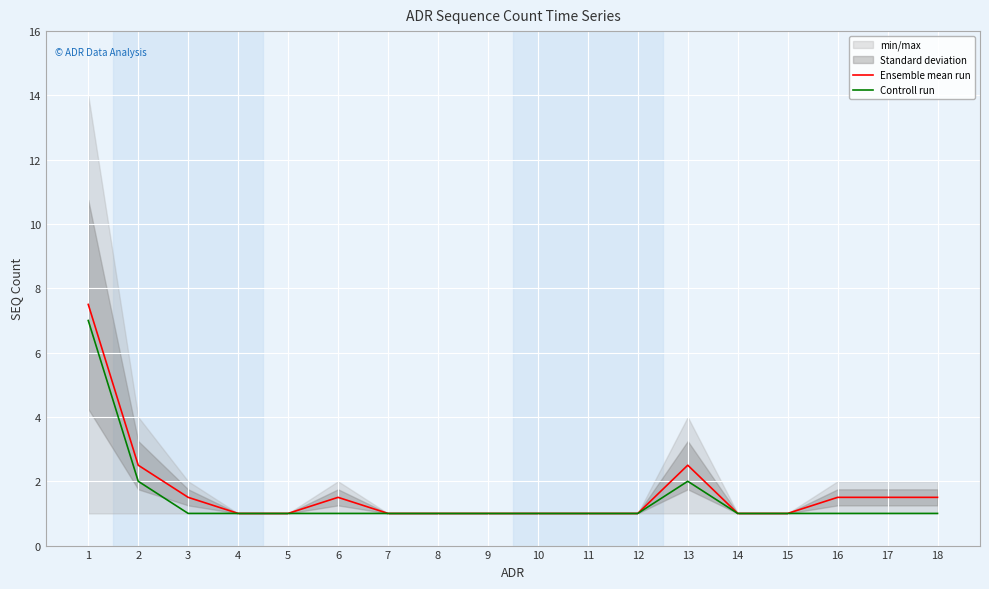

What is the minimum value for Controll run?

1.0